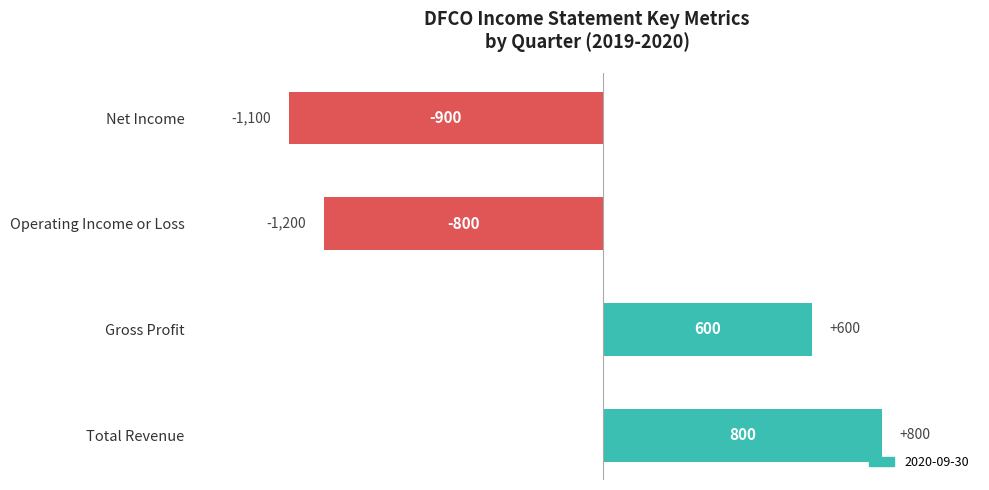

Reading top to bottom, list all the values displayed in this chart.

-900	-800	600	800